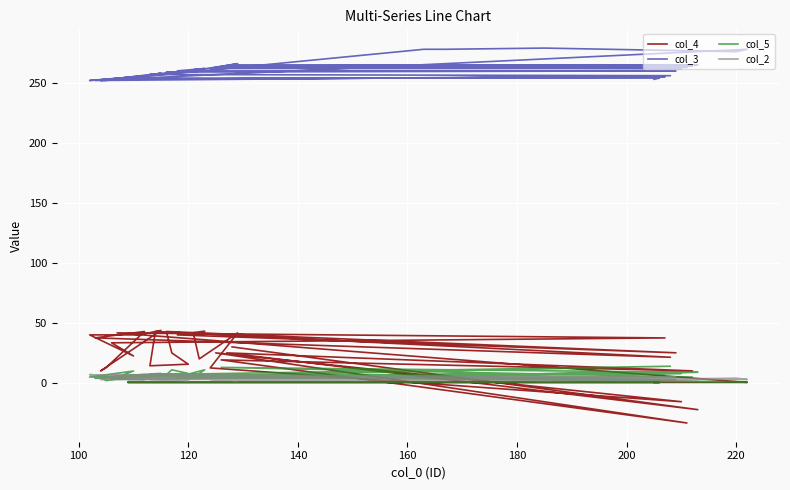

At how many categories does at least one series exceed 174?

40